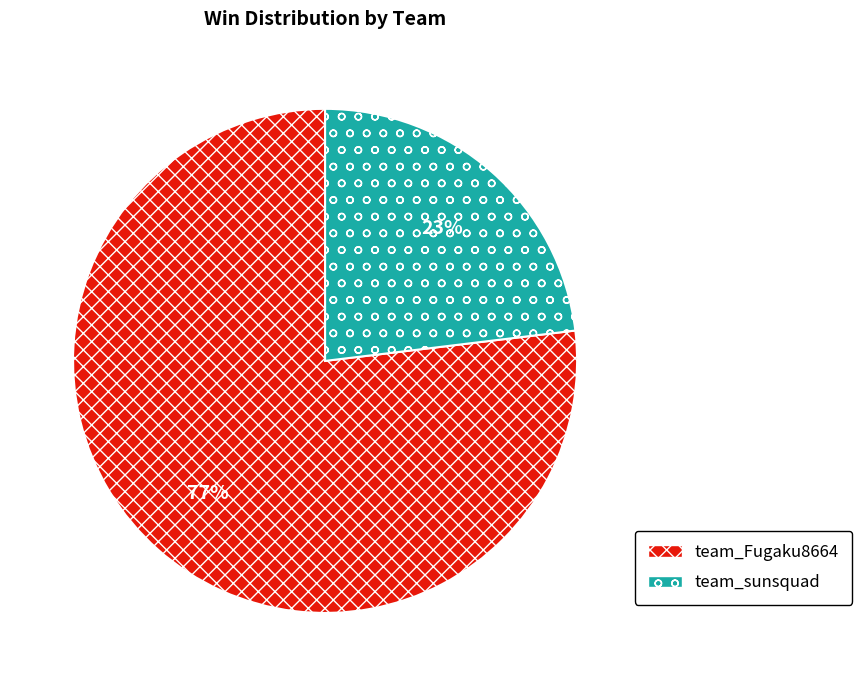

Which category accounts for the majority?

team_Fugaku8664